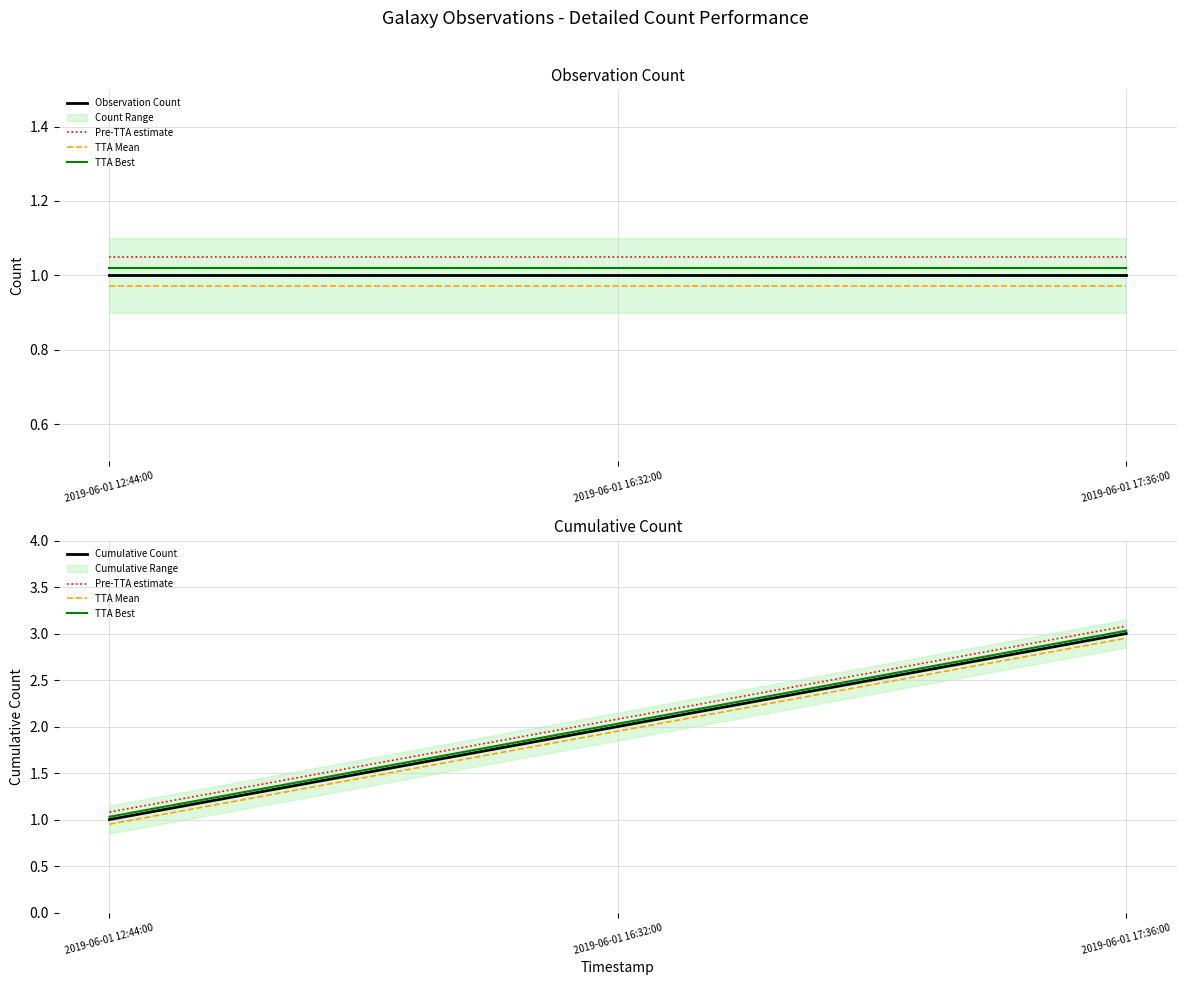

What is the minimum value for TTA Best?

1.0